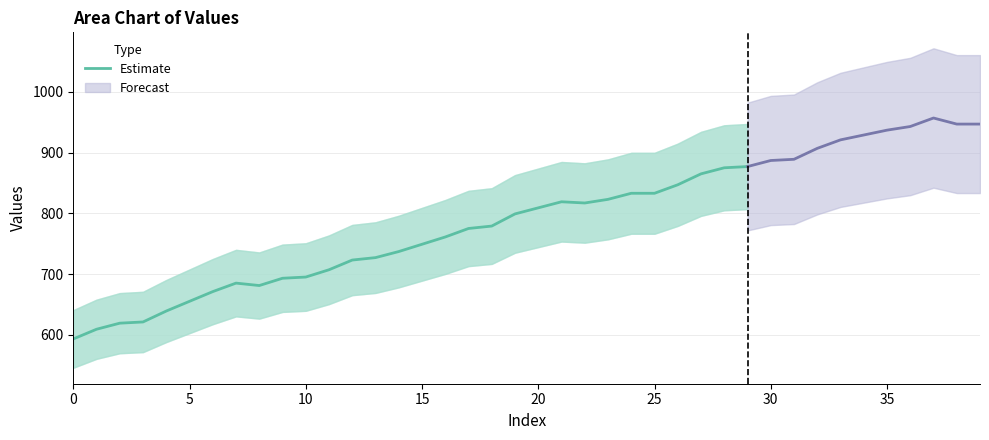

Does the chart have visible grid lines?

Yes